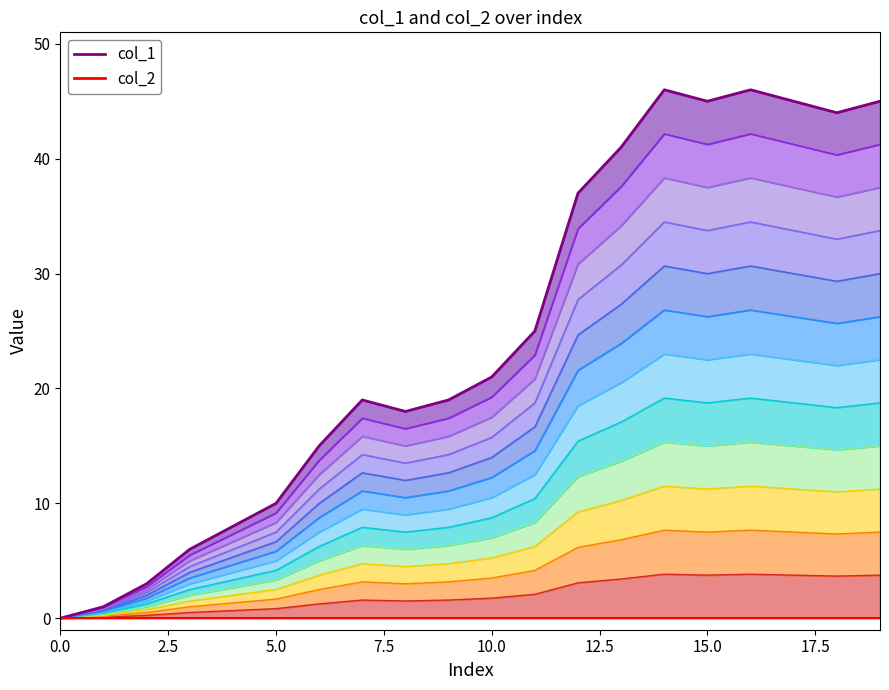

Is it true that the value at 3 is 0.2?

True